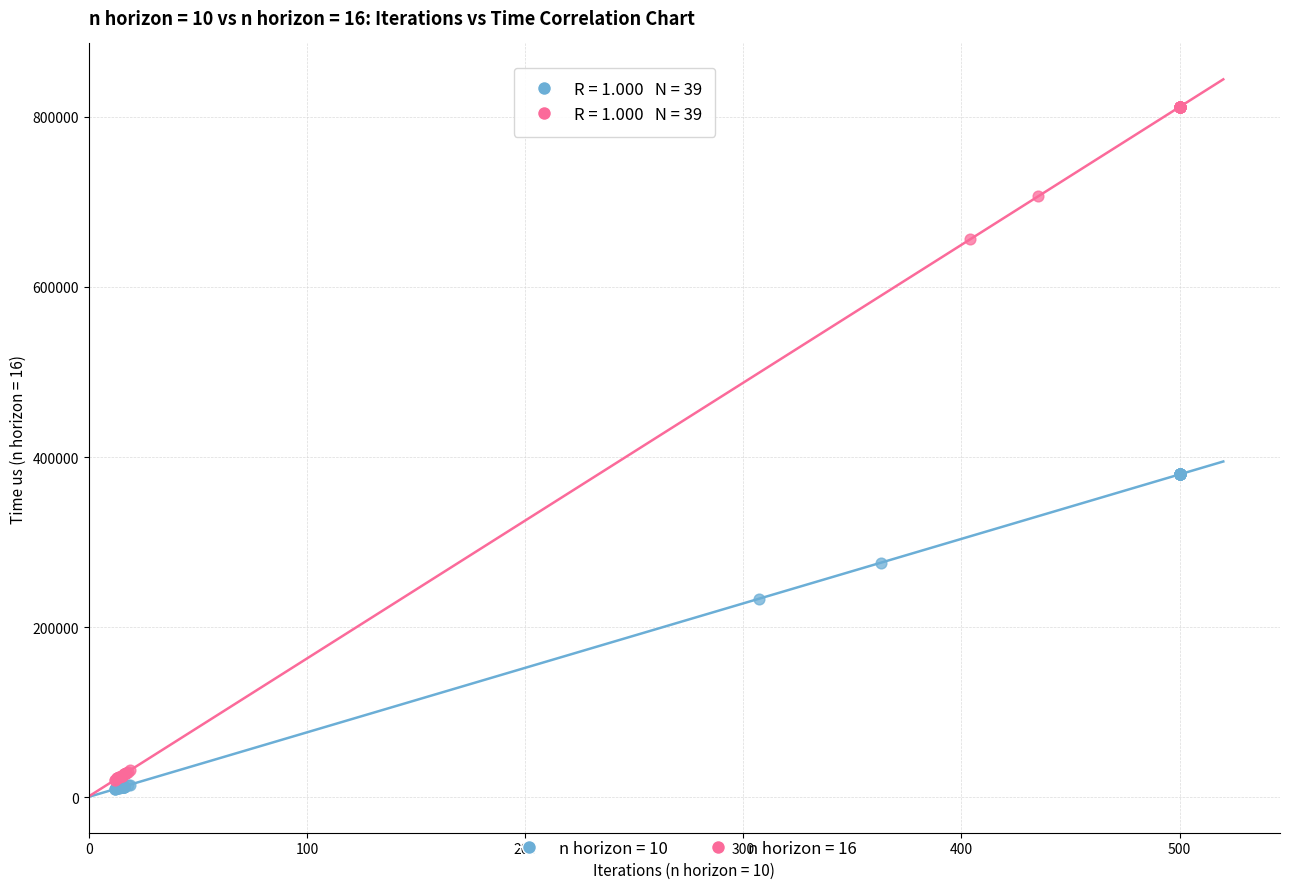

Which series has the widest spread of Y values?

n horizon = 16